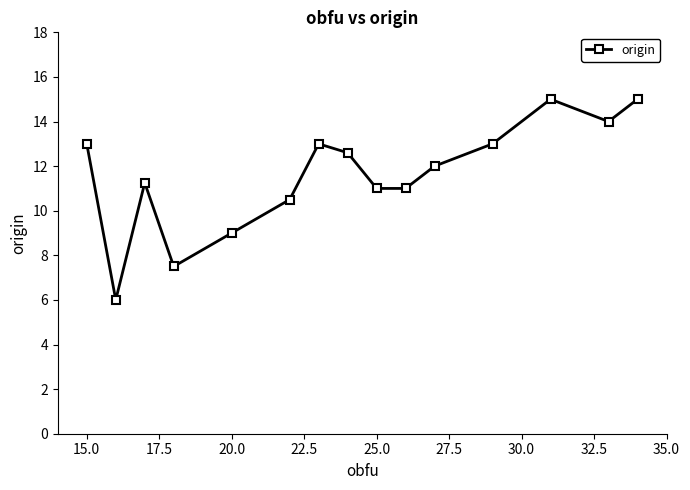

What is the average value?

11.6